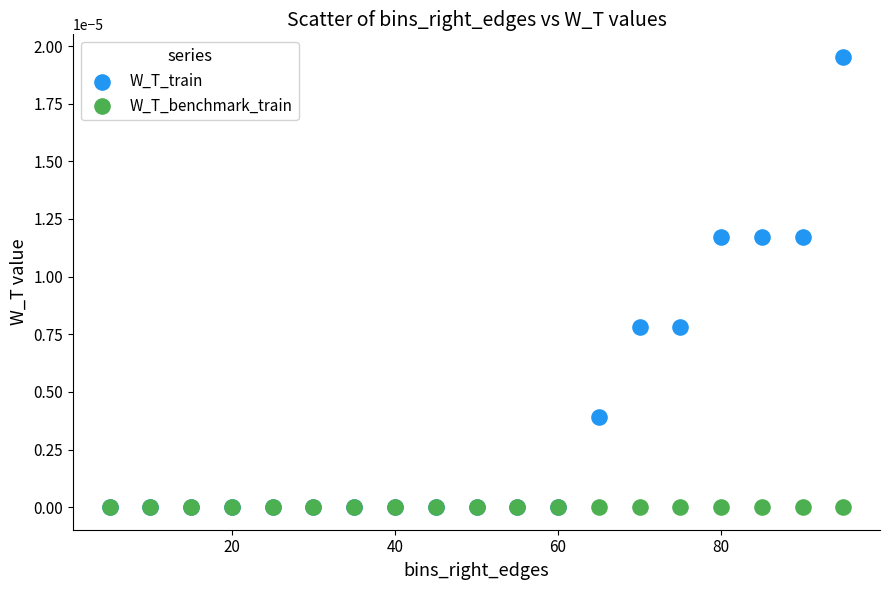

What are all the series names shown in the legend?

W_T_train, W_T_benchmark_train